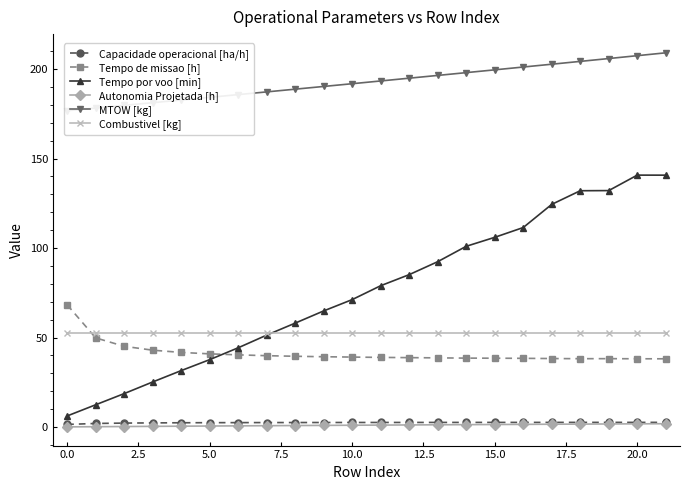

True or false: Tempo de missao [h] and Autonomia Projetada [h] cross at least once.

False